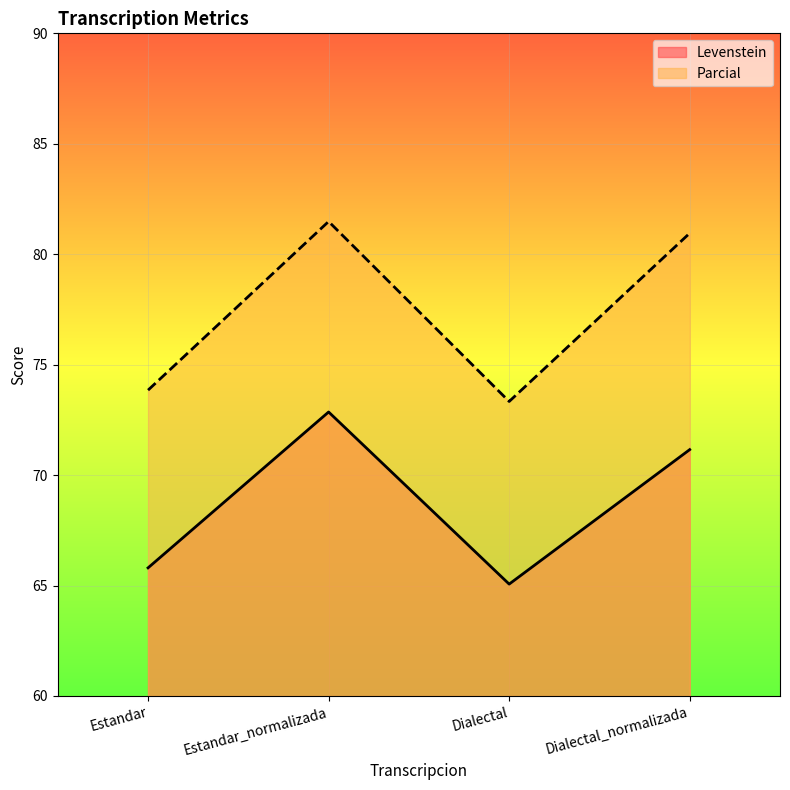

What is the value of the Parcial point at the 3rd from the left?

73.3